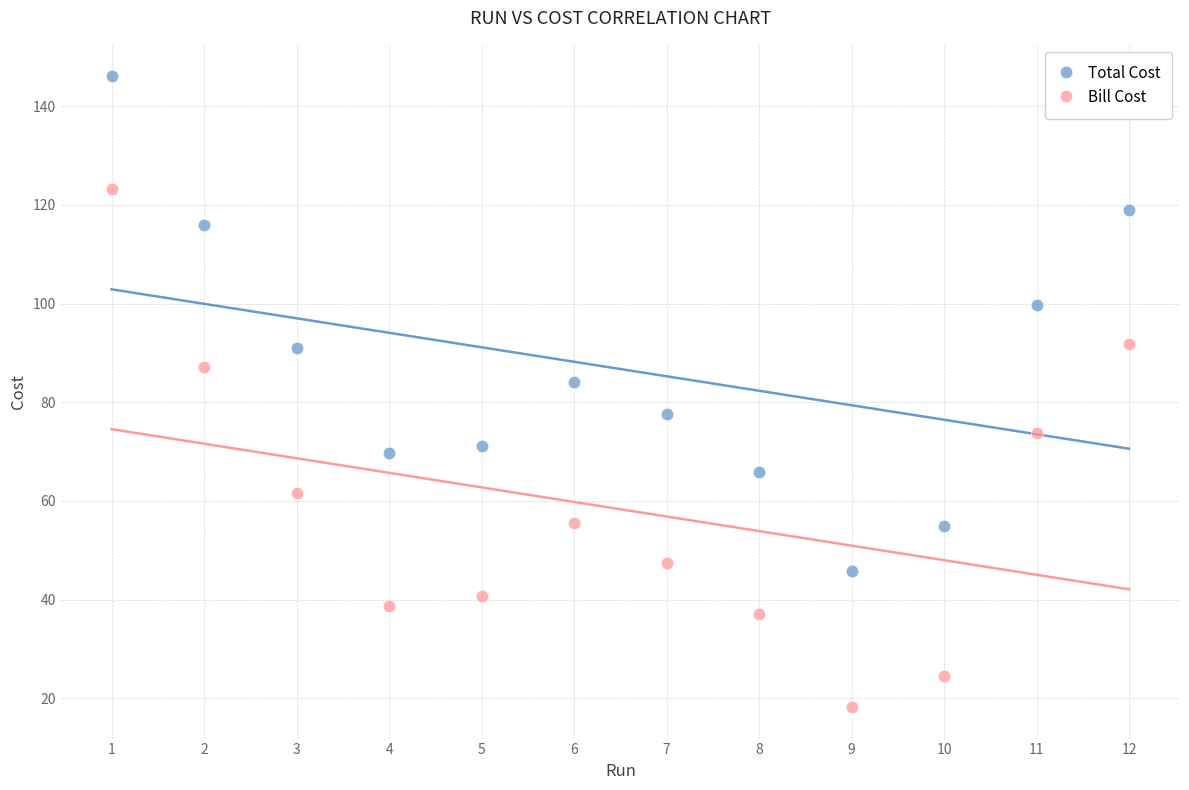

Which series contains the highest Y value?

Total Cost